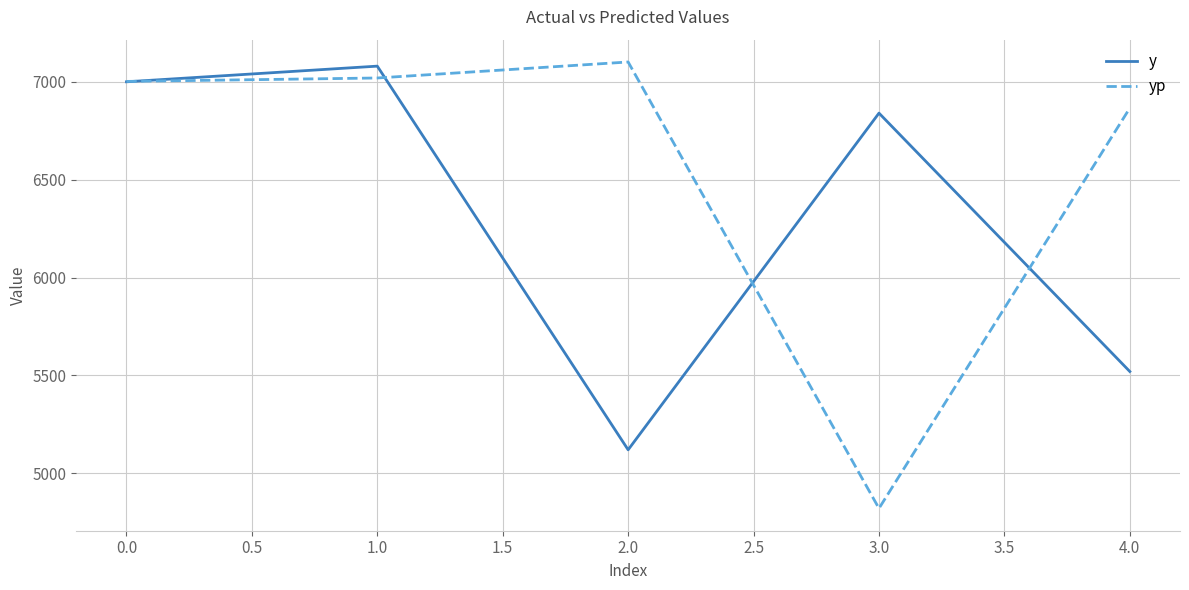

Where is y nearest to the value 6100?

4.0